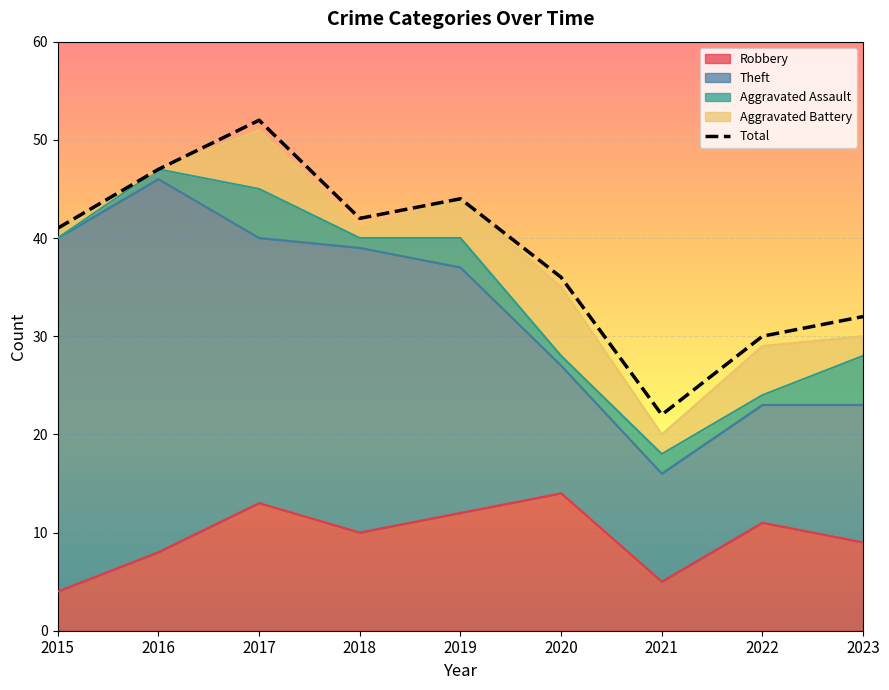

The value at 2019 is 76. True or false?

False